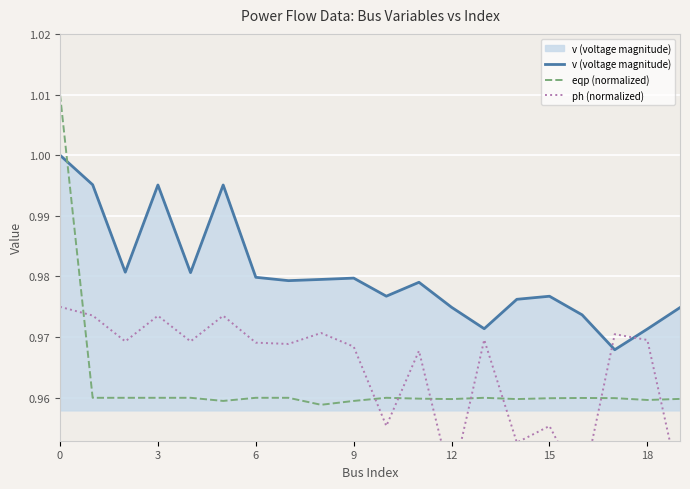

What is the sum of all v (voltage magnitude) values?

19.6